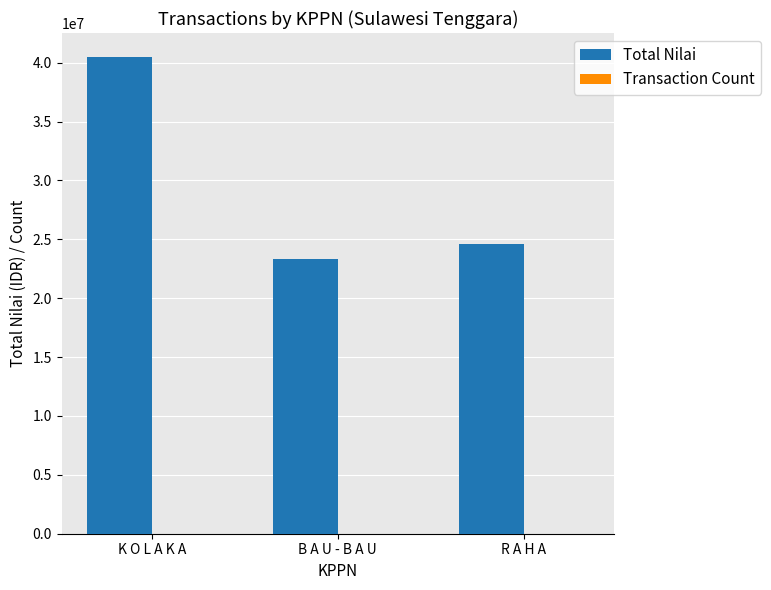

At which label is Total Nilai closest to 31931250?

R A H A